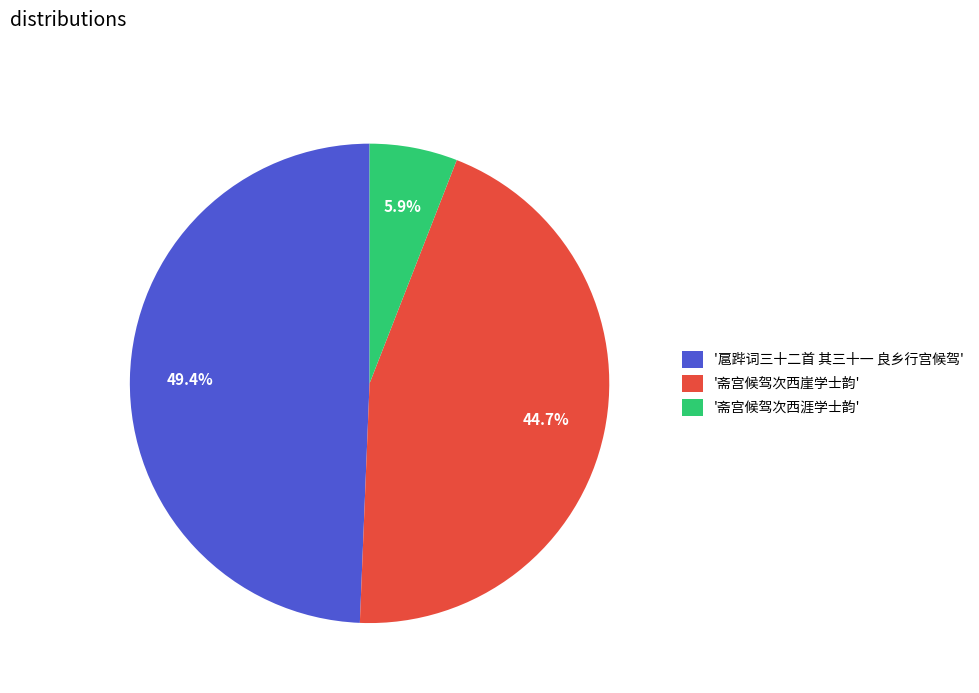

Is there a majority slice in this chart?

No